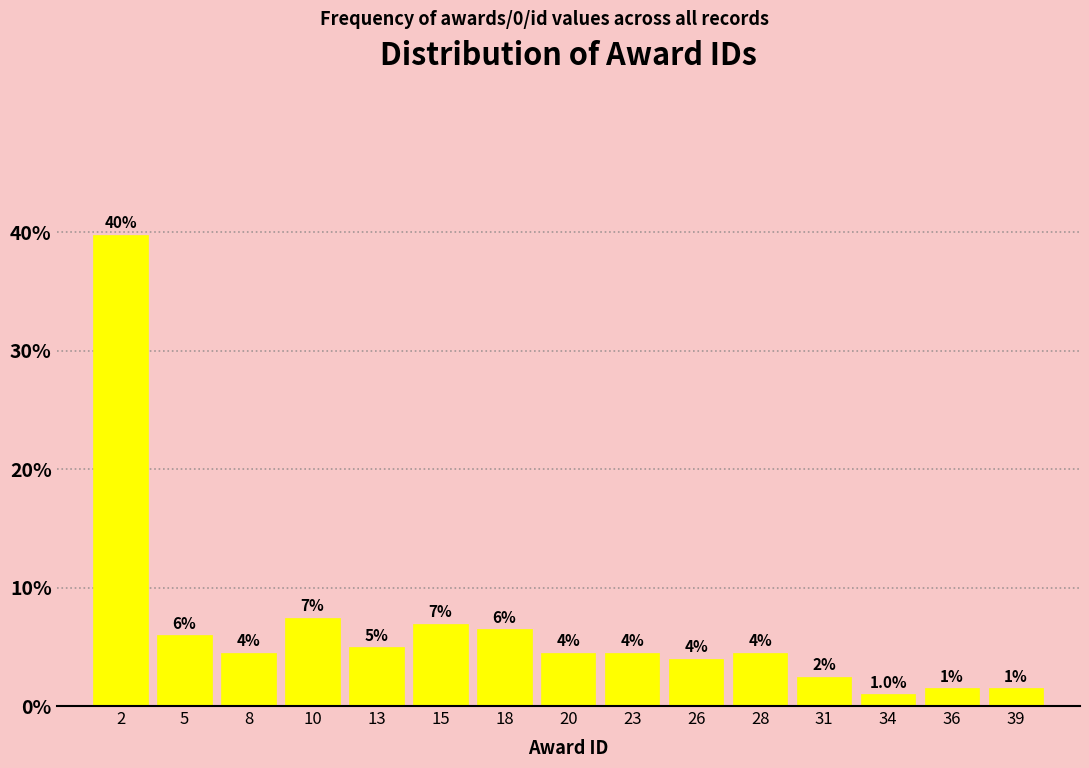

Reading left to right, transcribe all the data shown in this chart.

39.8	6.0	4.5	7.5	5.0	7.0	6.5	4.5	4.5	4.0	4.5	2.5	1.0	1.5	1.5